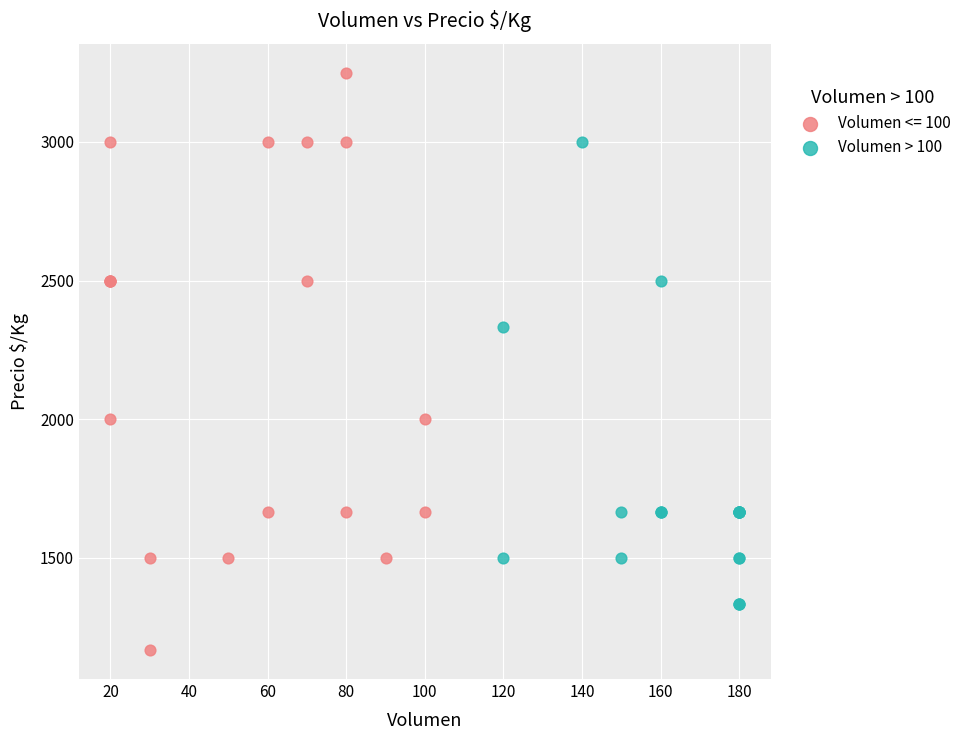

Which series has the widest spread of Y values?

Volumen <= 100